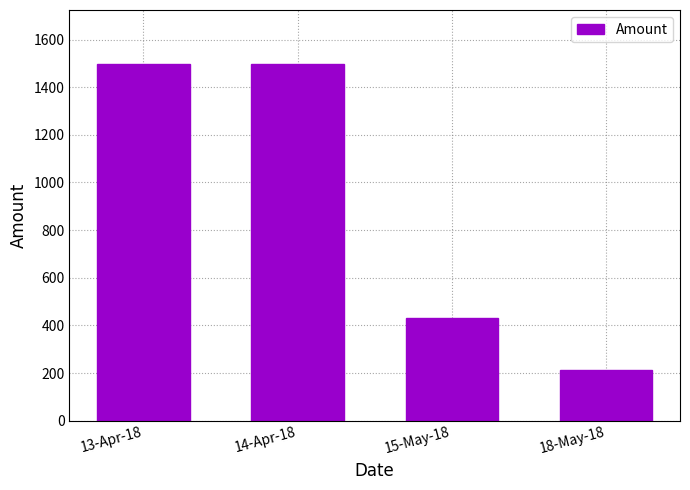

What is the change in value from 13-Apr-18 to 18-May-18?

-1284